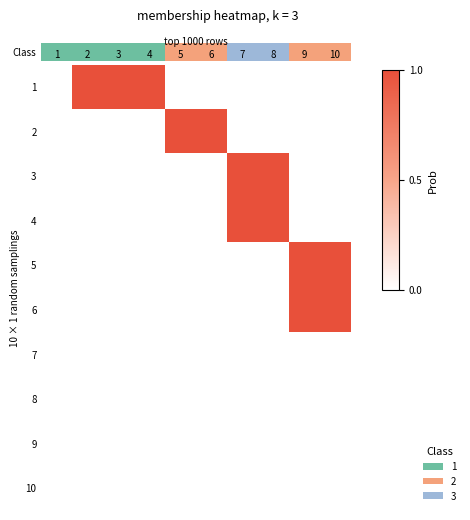

At 8, list the series in order from smallest to largest.

1, 2, 5, 6, 7, 8, 9, 10, 3, 4